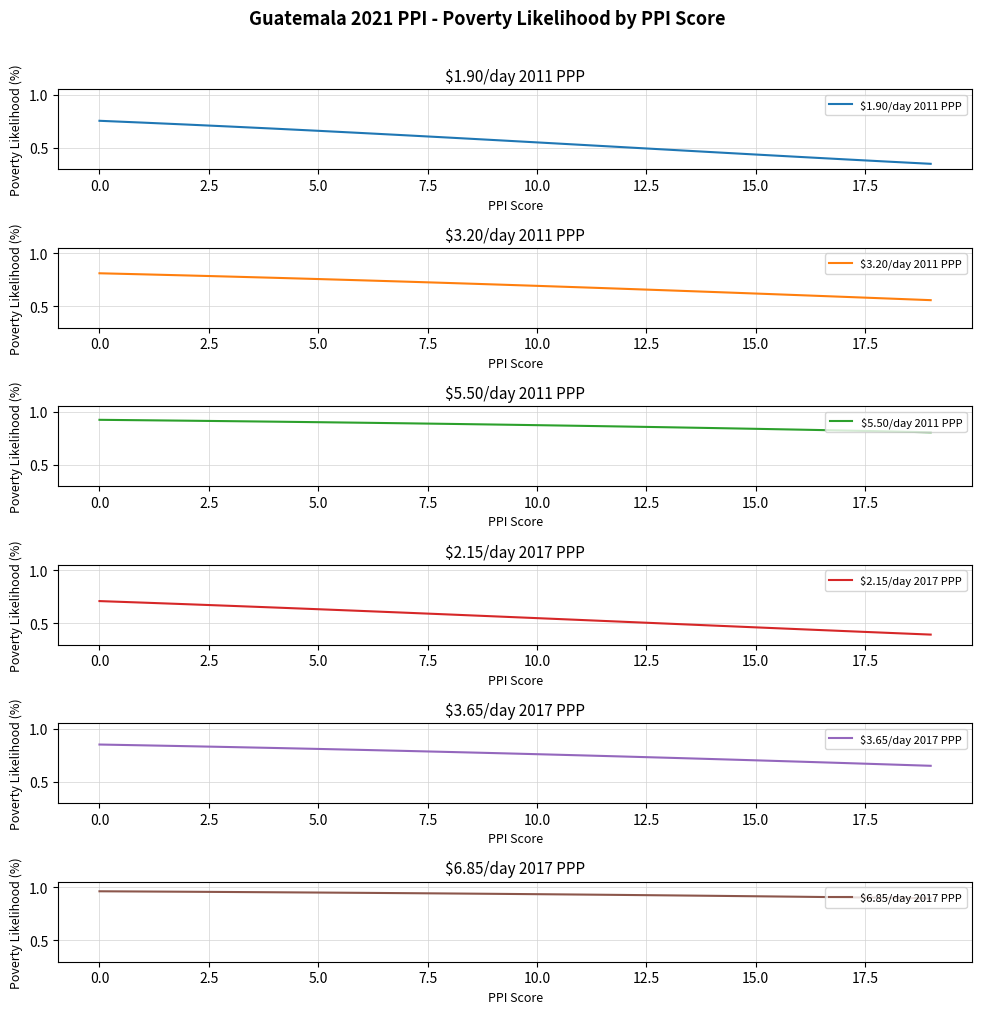

Is the value of $5.50/day 2011 PPP at 17 greater than the value of $6.85/day 2017 PPP at 20.0?

No